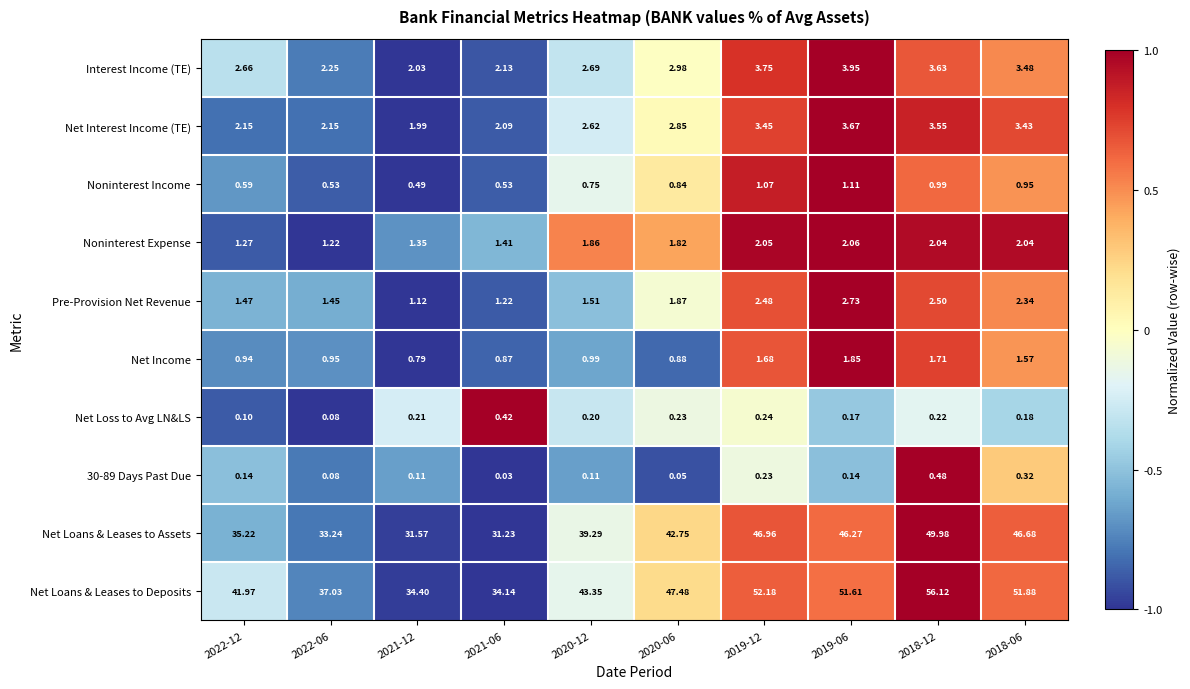

Between 2020-06 and 2019-12, which series saw the biggest shift?

Net Loans & Leases to Deposits